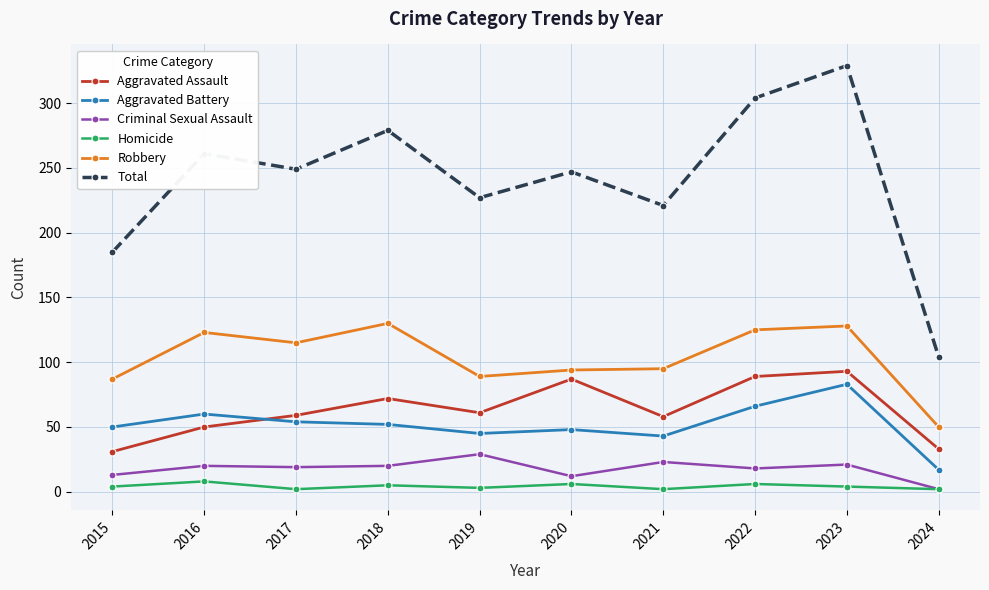

What is the difference between the maximum and minimum values in the Aggravated Battery series?

66